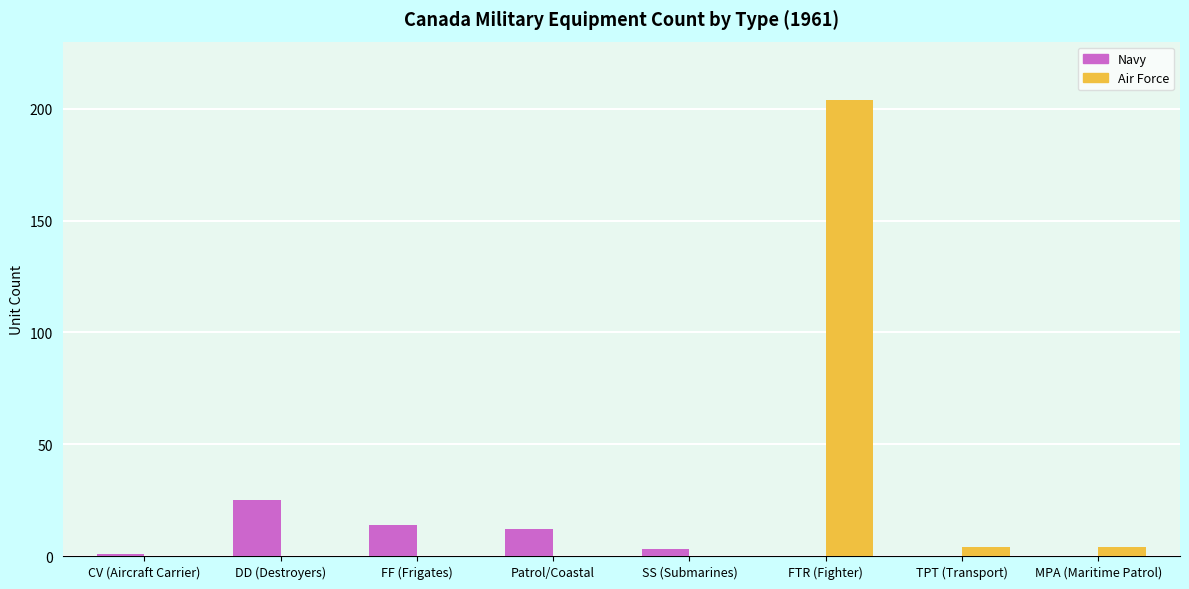

What is the total value across all series at FF (Frigates)?

14